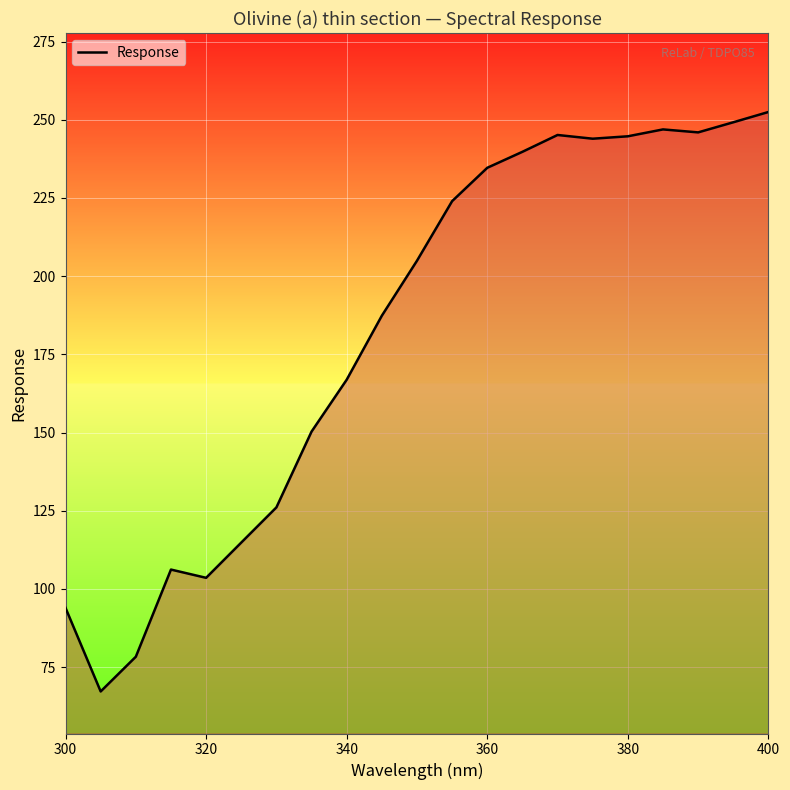

Count the number of values greater than 204.

11